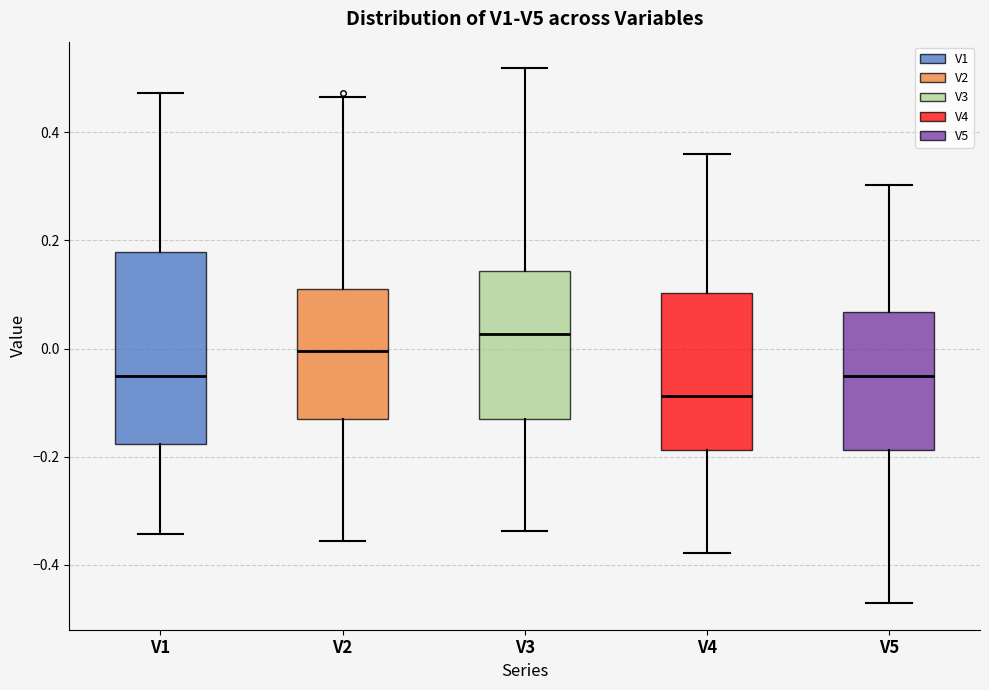

Where does the median line of the box for V3 sit on the y-axis? The values are not printed on the chart, so give them approximately, as read against the axis.

0.02